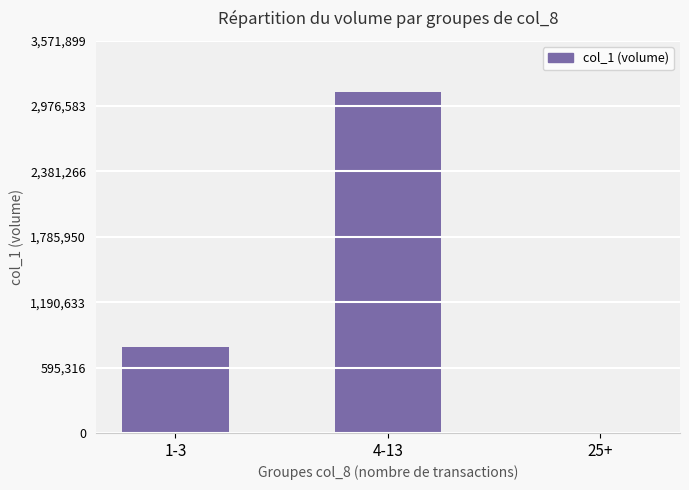

What is the change in value from 4-13 to 25+?

-3106000